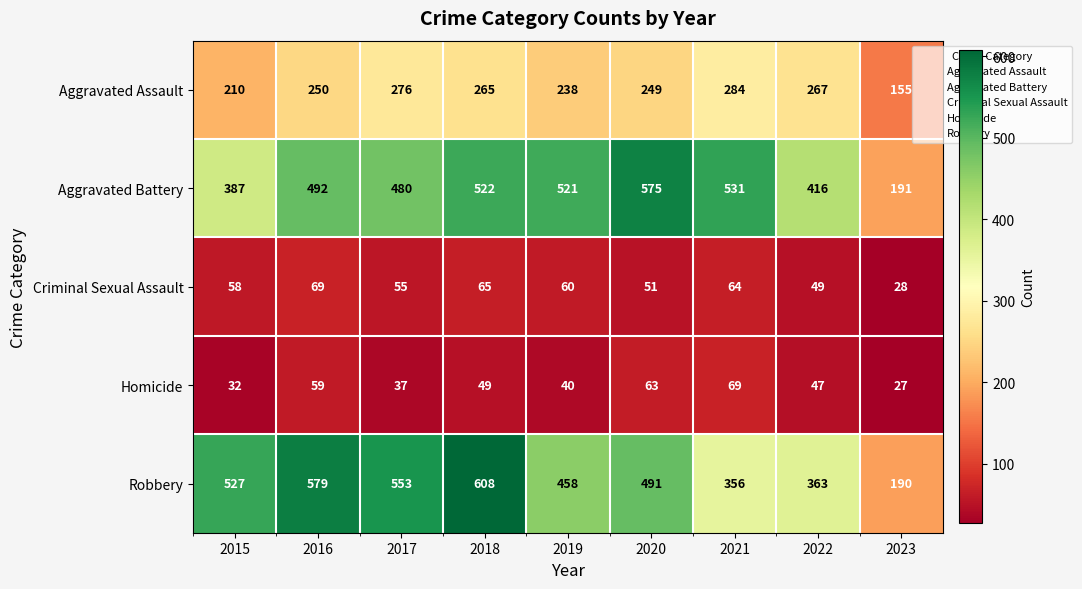

Rank the series at 2020 from lowest to highest value.

Criminal Sexual Assault, Homicide, Aggravated Assault, Robbery, Aggravated Battery